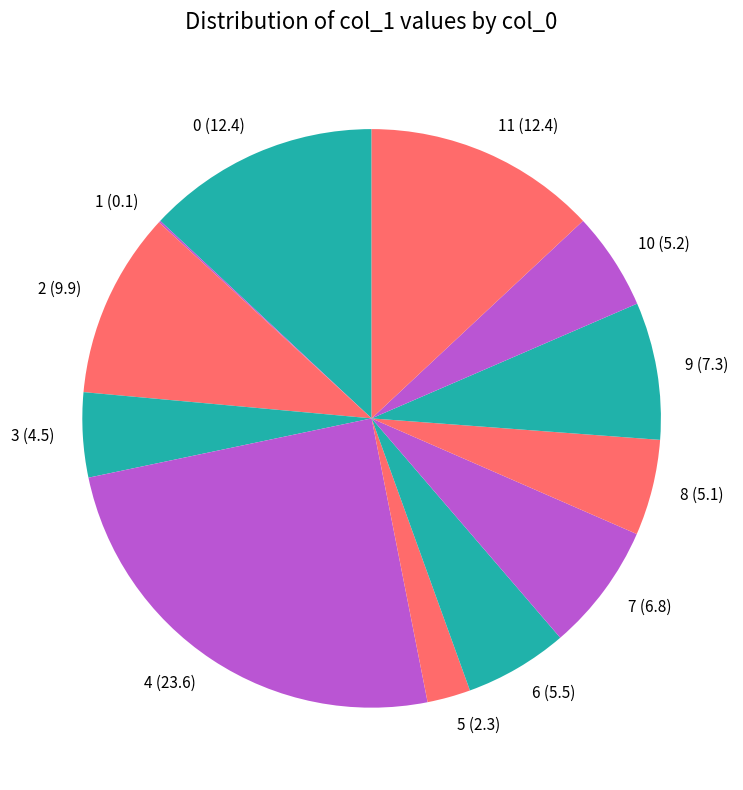

Which category has the biggest portion of the pie?

4 (23.6)